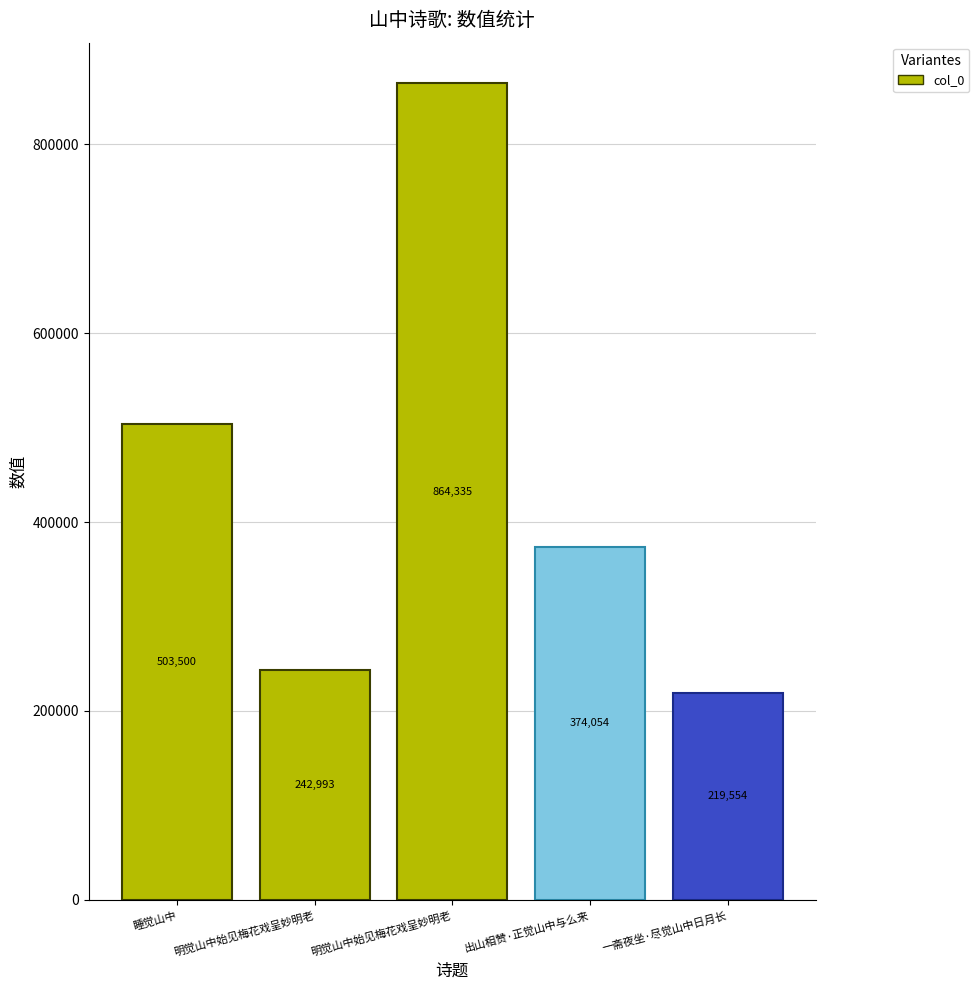

What is the label of the 1st bar from the right?

一斋夜坐·尽觉山中日月长